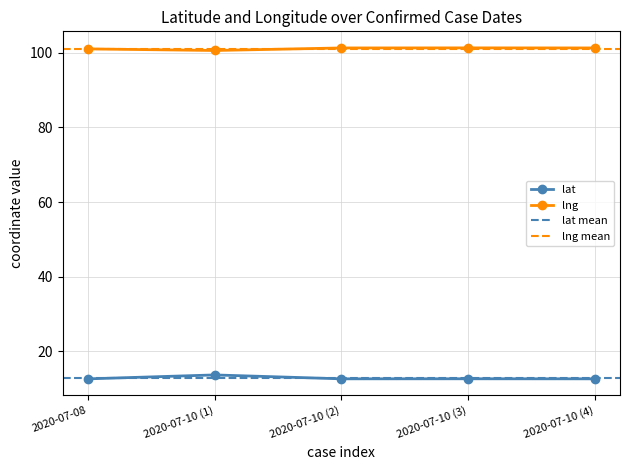

What is the value of the lat point at the 3rd from the left?

12.7